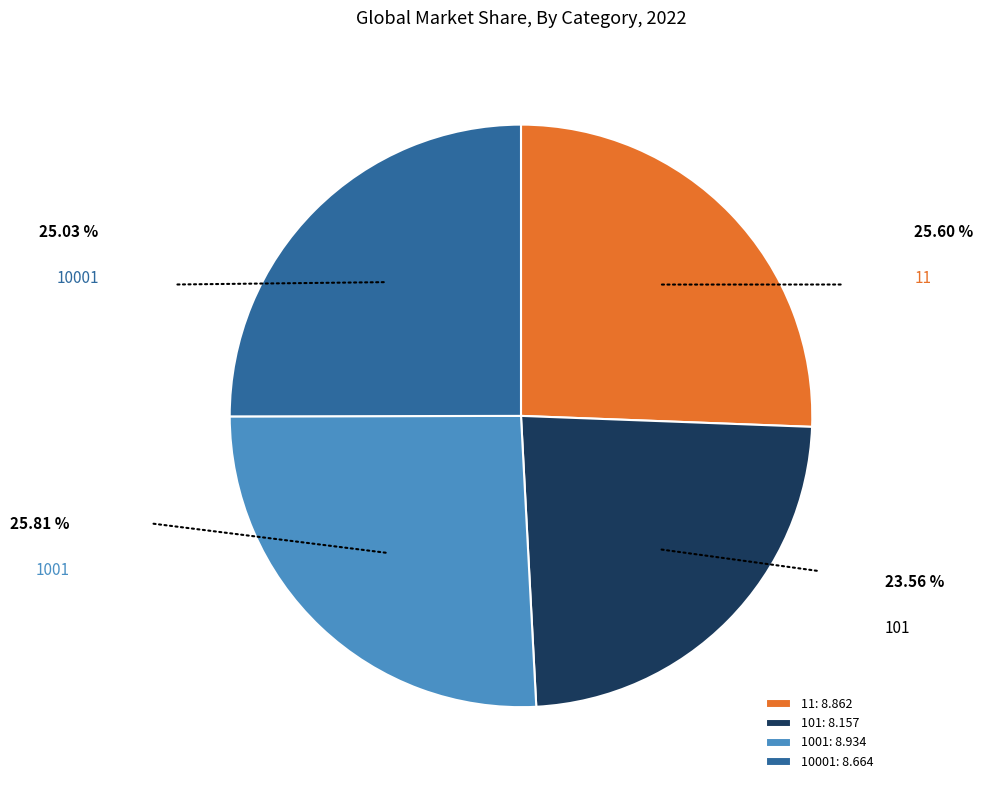

How many segments does this pie chart have?

4